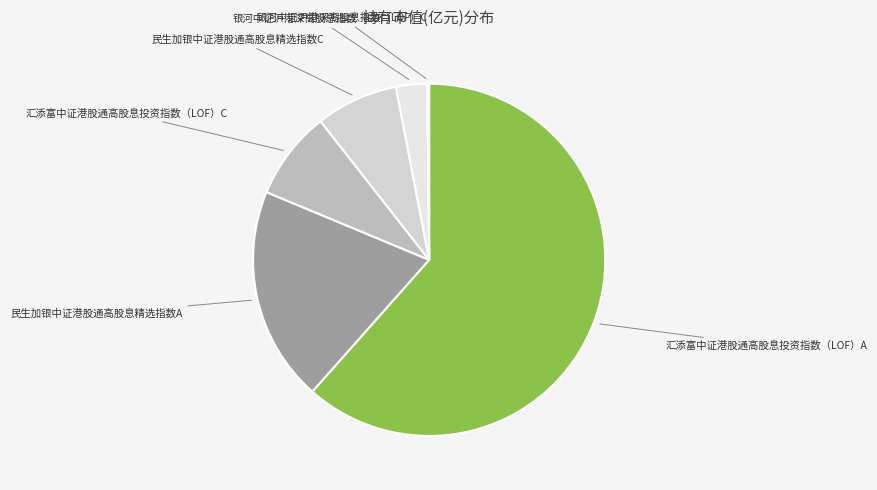

Which category accounts for the majority?

汇添富中证港股通高股息投资指数（LOF）A